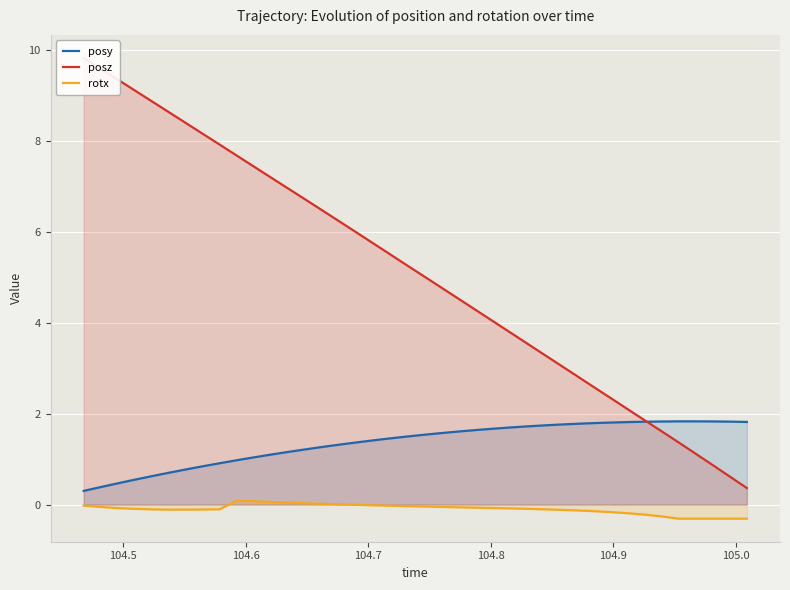

True or false: posy and rotx intersect in this chart.

False